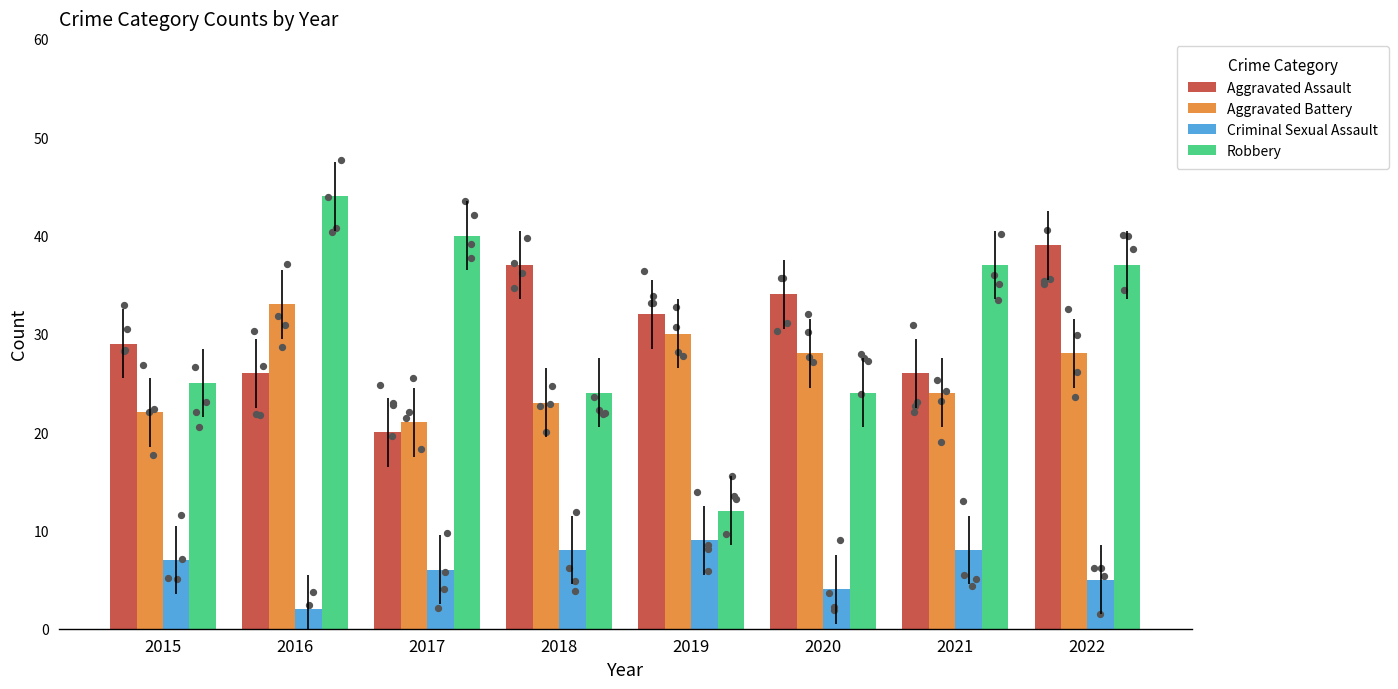

Which series contains the highest Y value?

Robbery